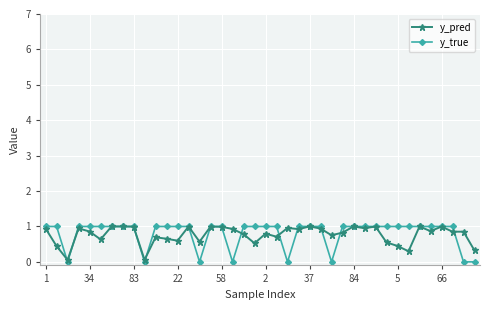

Count the number of categories in the chart.

40